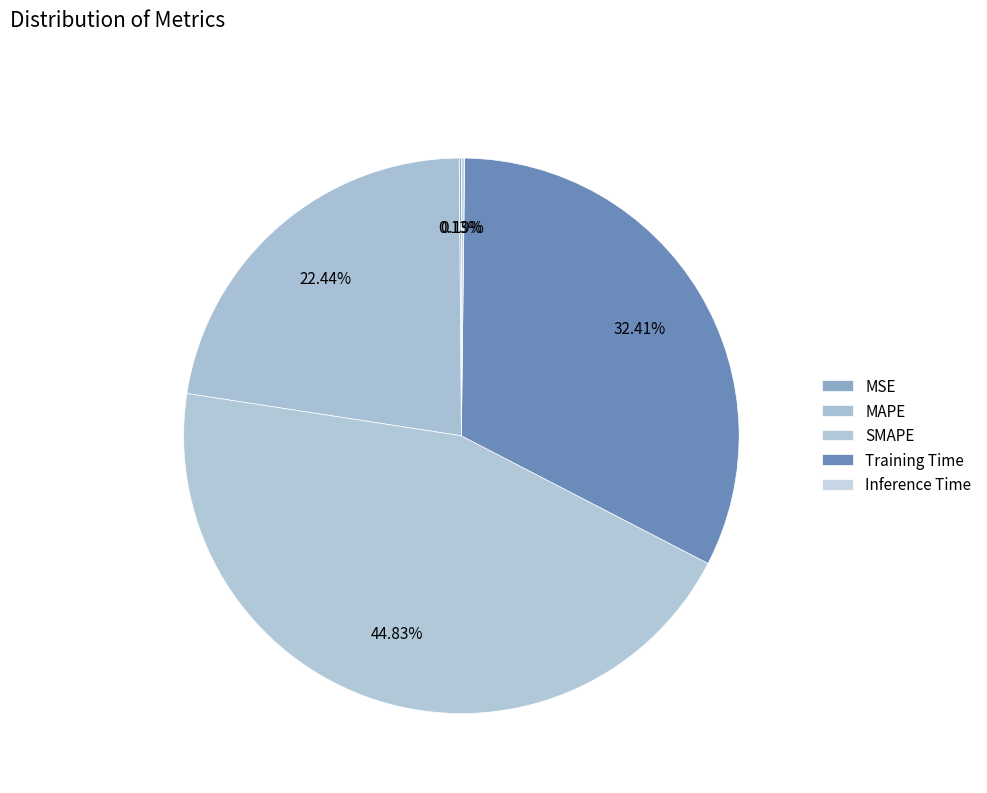

What is the total percentage of Inference Time and SMAPE?

45.0%